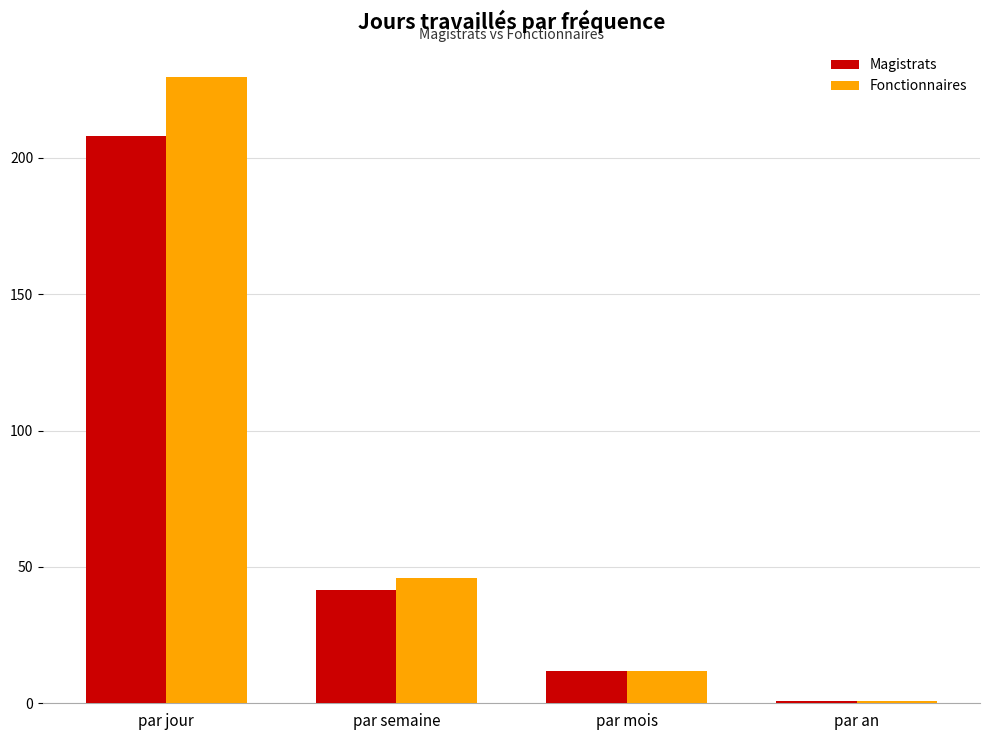

Which series has the largest total across all categories?

Fonctionnaires